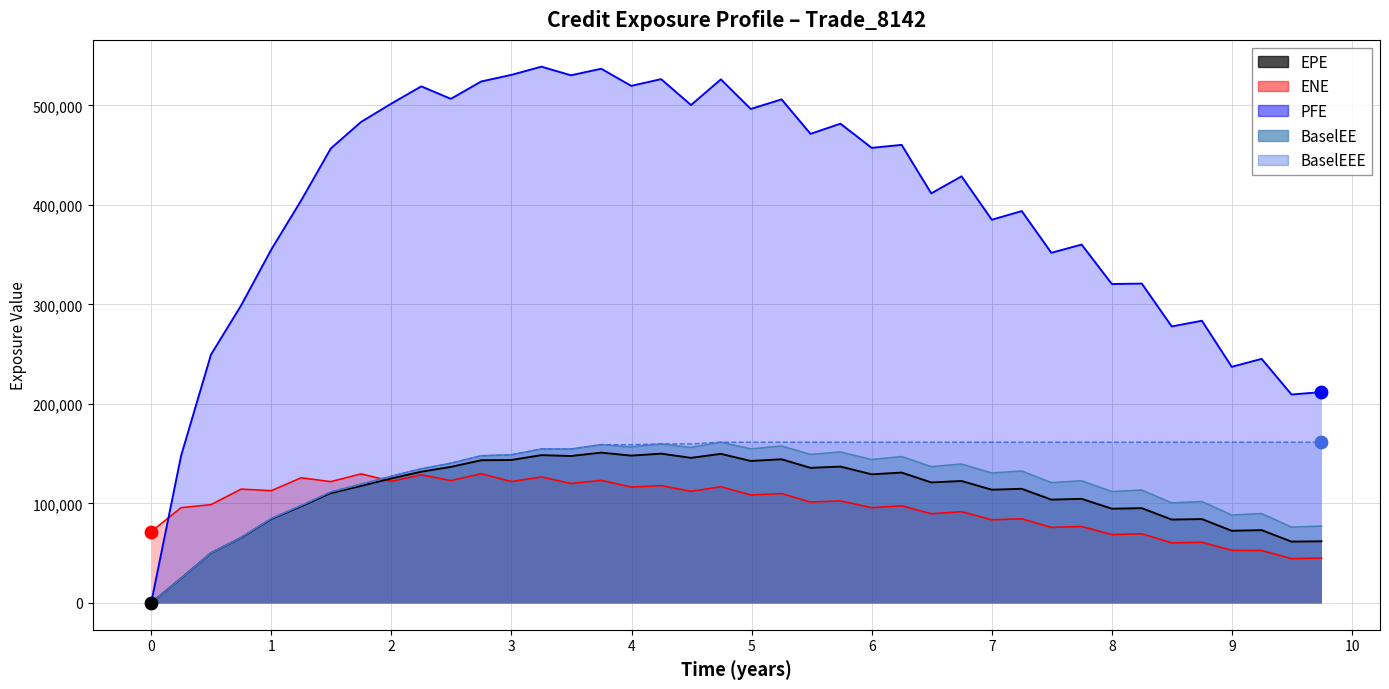

Which series has the widest spread of Y values?

PFE